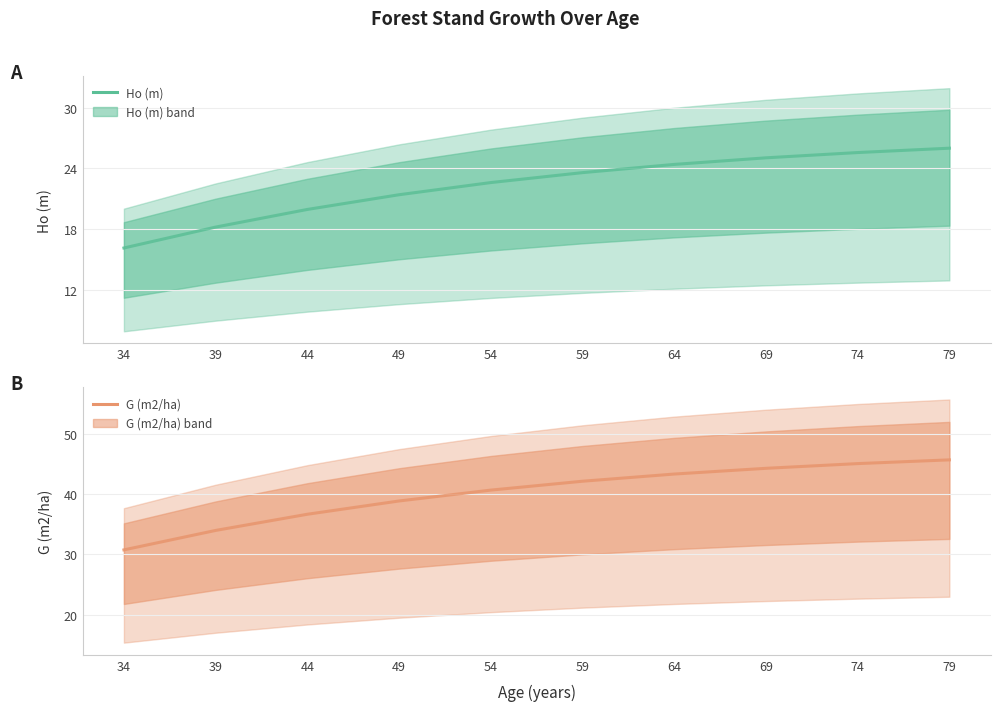

List the series in order of their peak value, lowest first.

Ho (m), G (m2/ha)